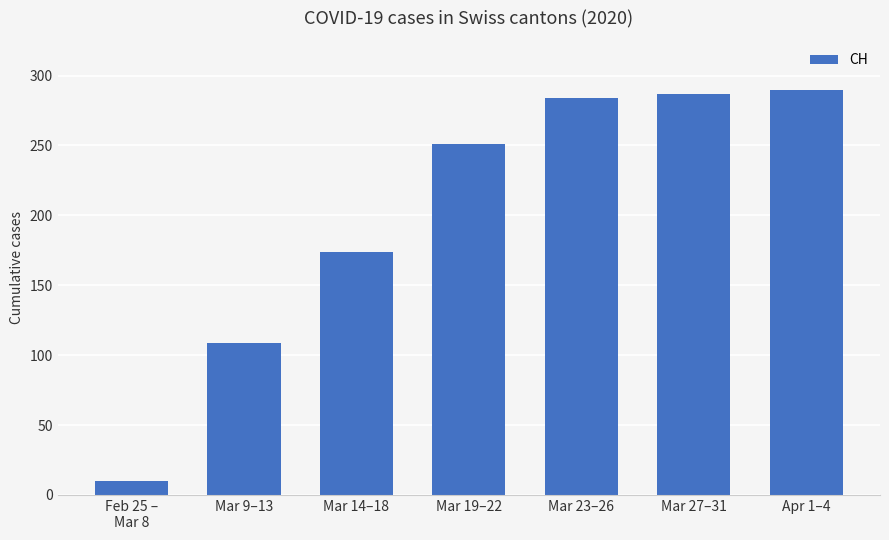

Approximately how many times larger is the value at Mar 23–26 compared to Mar 14–18?

1.6